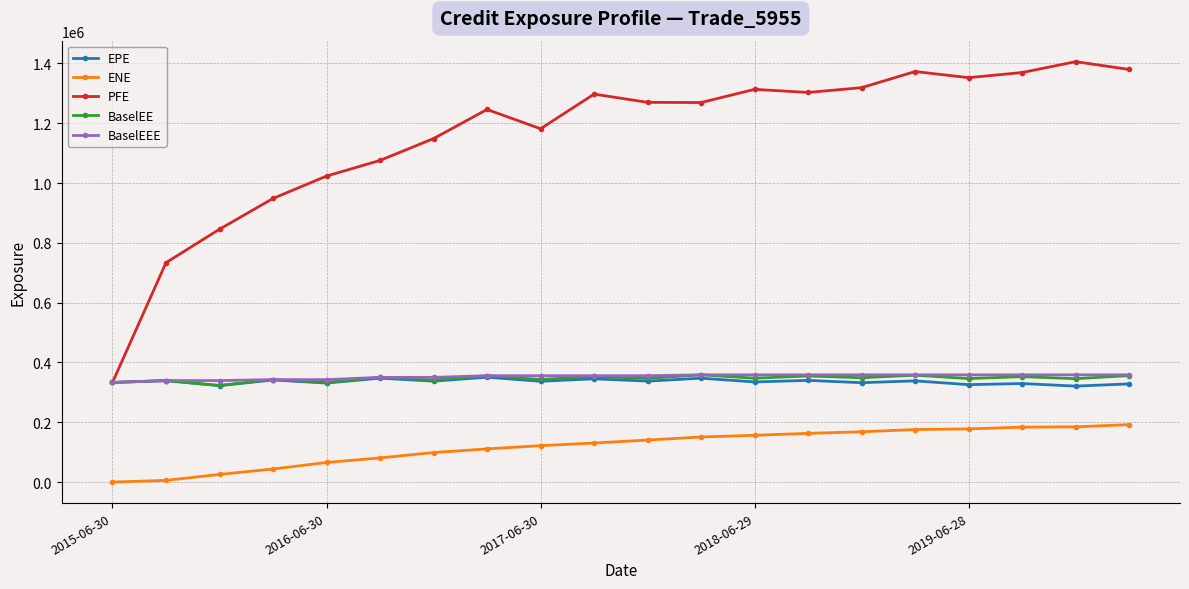

True or false: BaselEEE and ENE intersect in this chart.

False